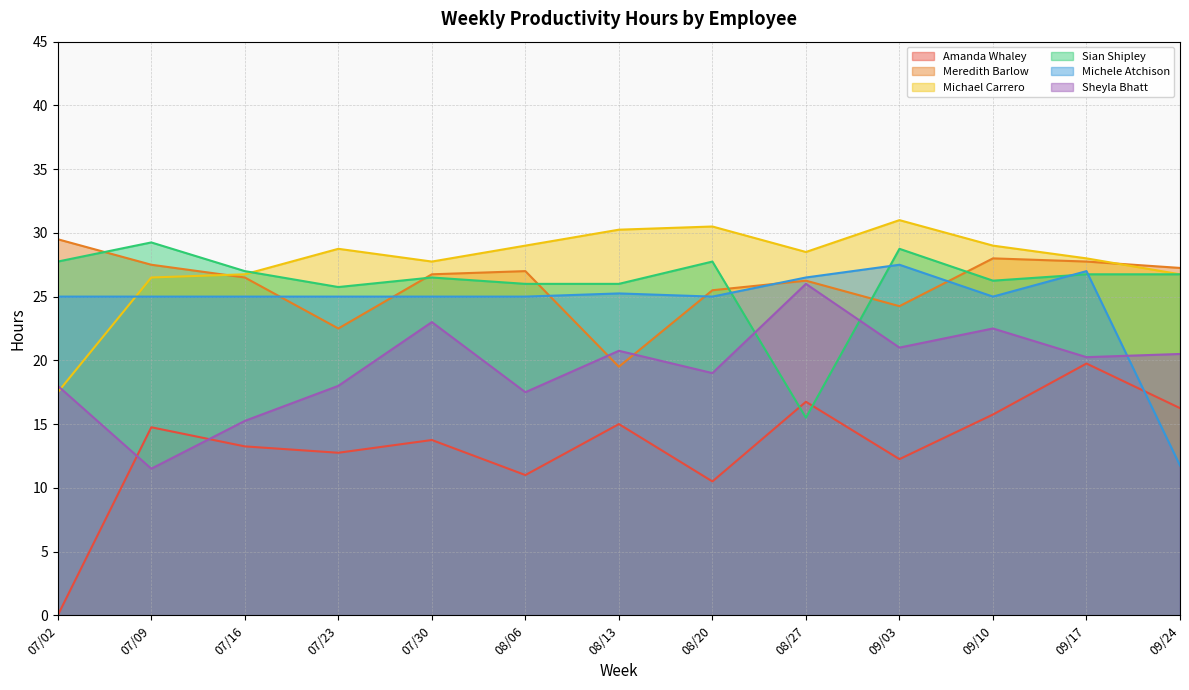

Which series has the largest range (max minus min)?

Amanda Whaley